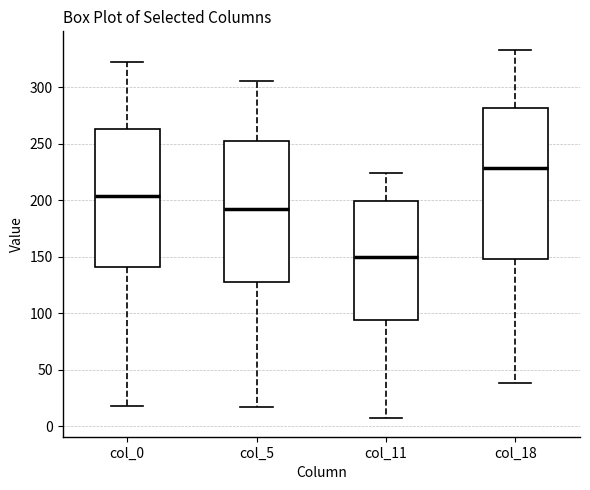

Reading left to right, read every box against the y-axis: the position of its median line, the range the box covers, and the ends of its whiskers. The values are not printed on the chart, so give them approximately, as read against the axis.

col_0: median 205, box 140 to 265, whiskers 20 to 320
col_5: median 190, box 130 to 250, whiskers 15 to 305
col_11: median 150, box 95 to 200, whiskers 5 to 225
col_18: median 230, box 150 to 280, whiskers 40 to 335